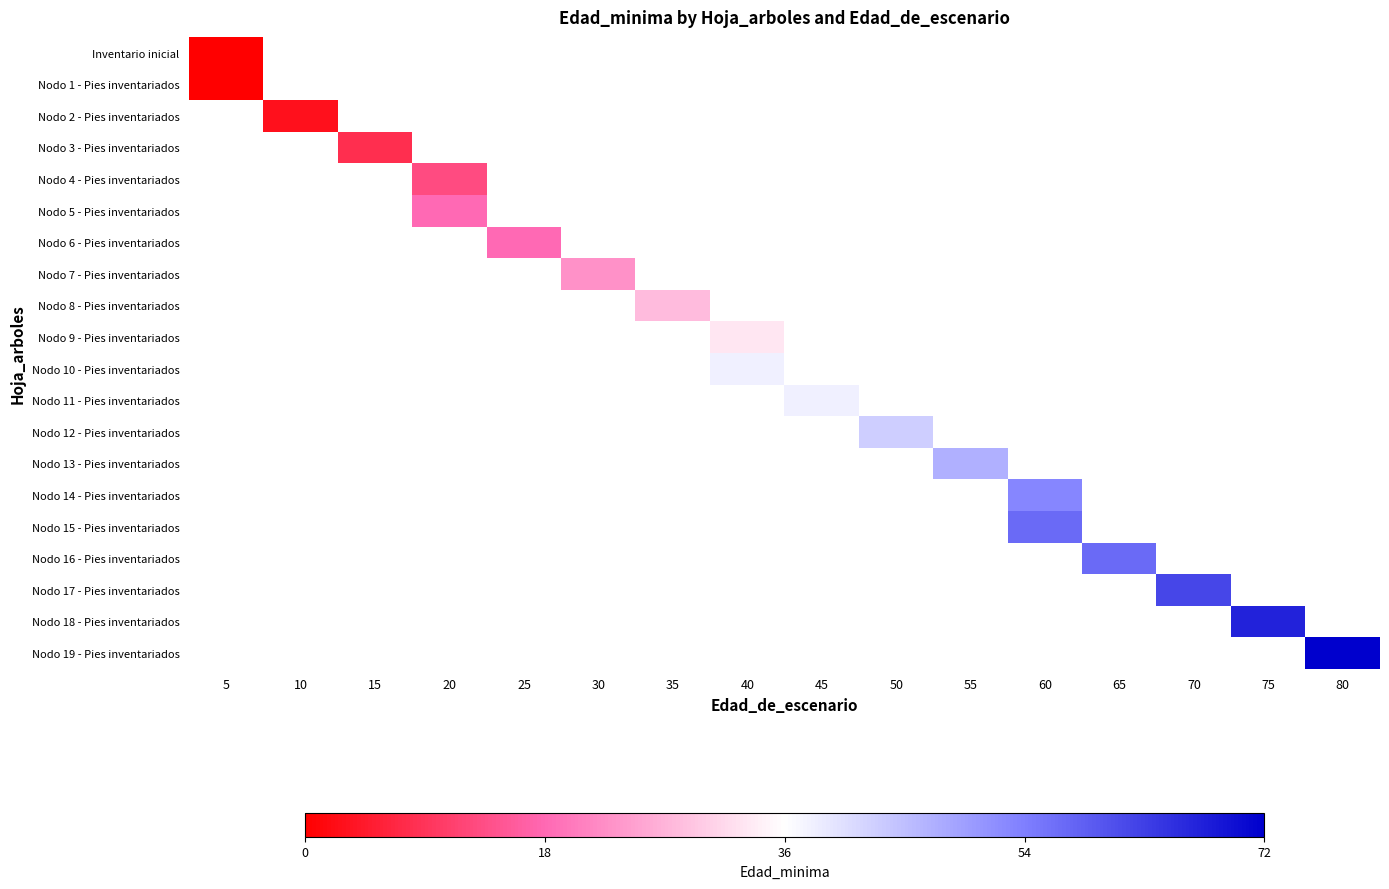

Between 25 and 40, which is larger?

40